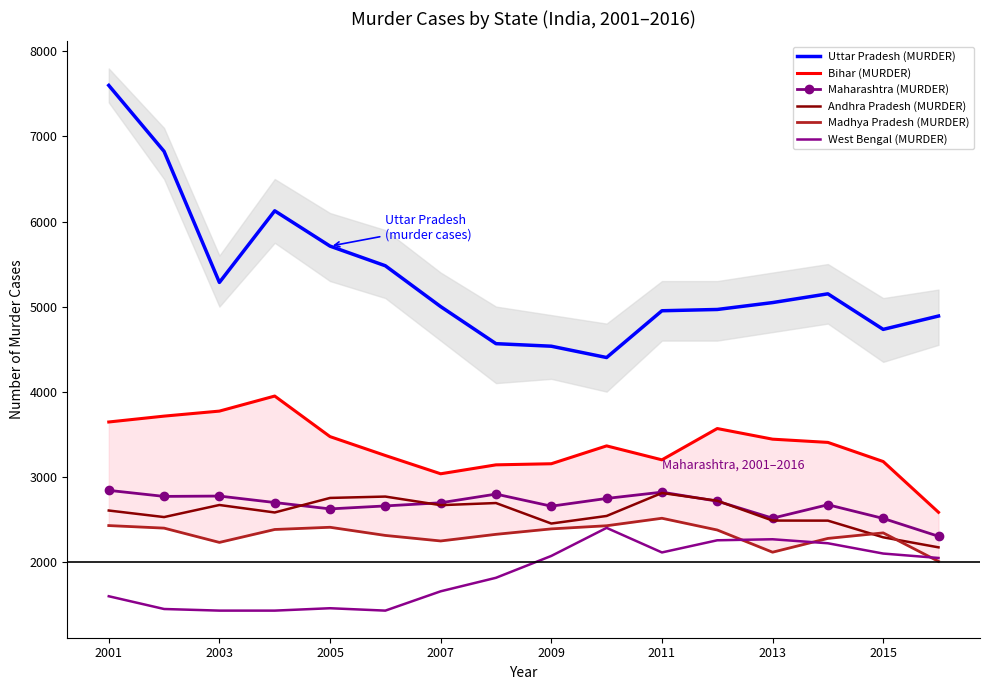

True or false: Maharashtra (MURDER) and Bihar (MURDER) intersect in this chart.

False